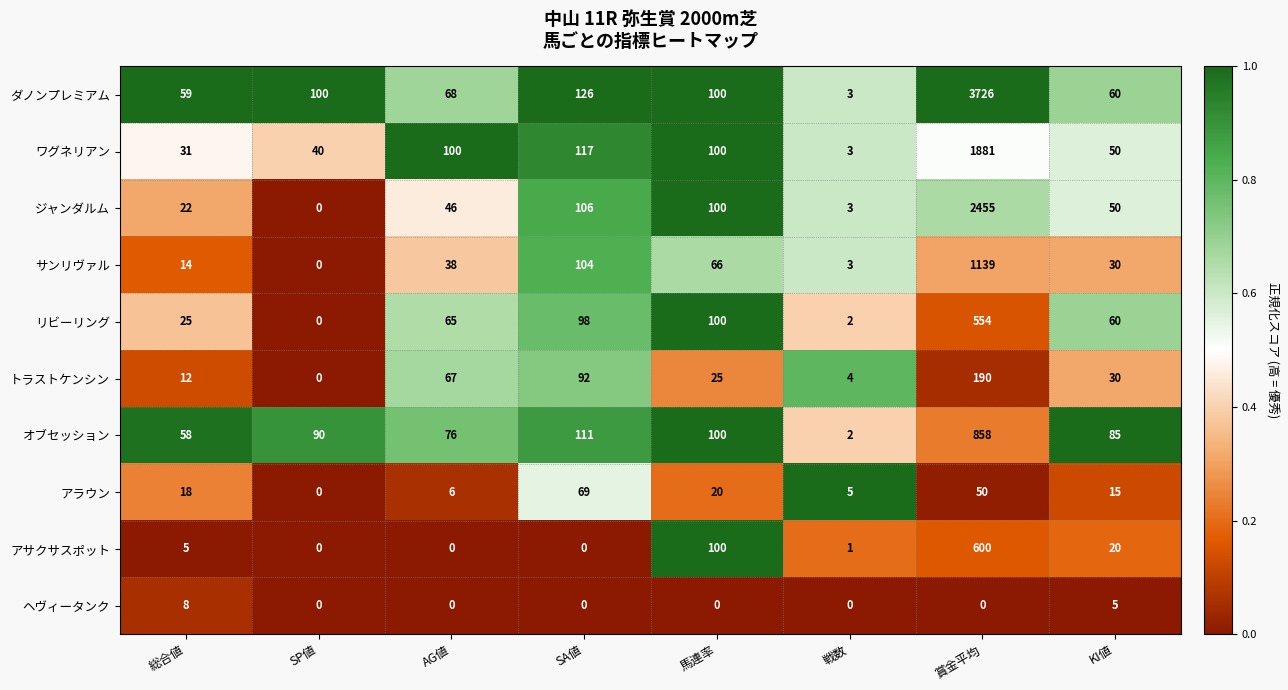

What is the approximate value of ワグネリアン at AG値, to the nearest 50?

100